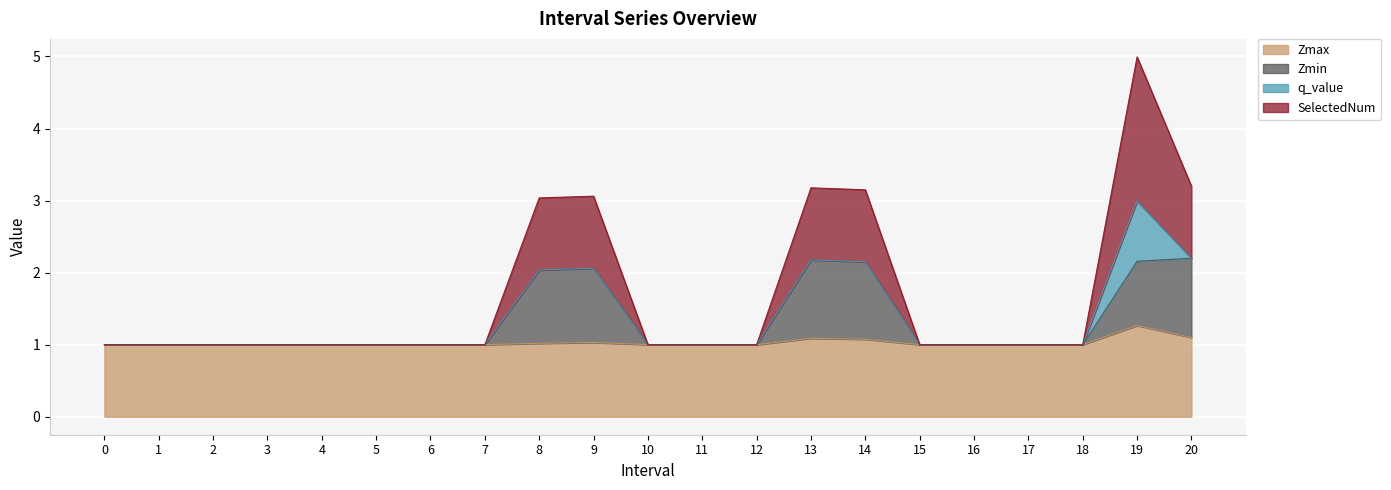

What is the highest value of the SelectedNum series?

5.0